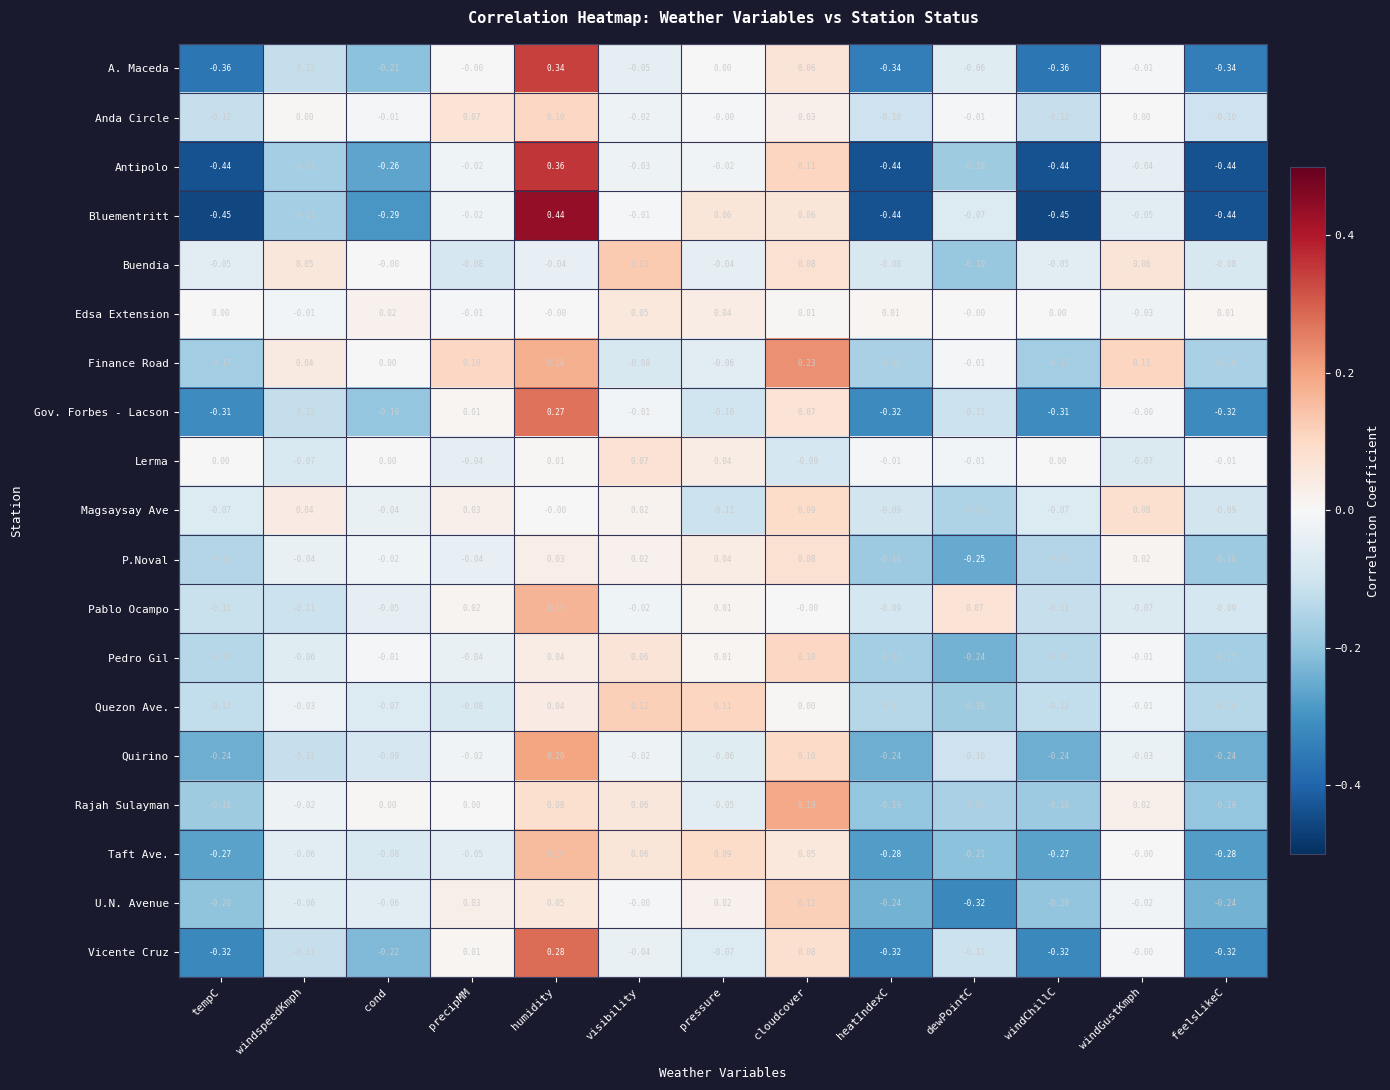

What is the total value across all series at dewPointC?

-2.3